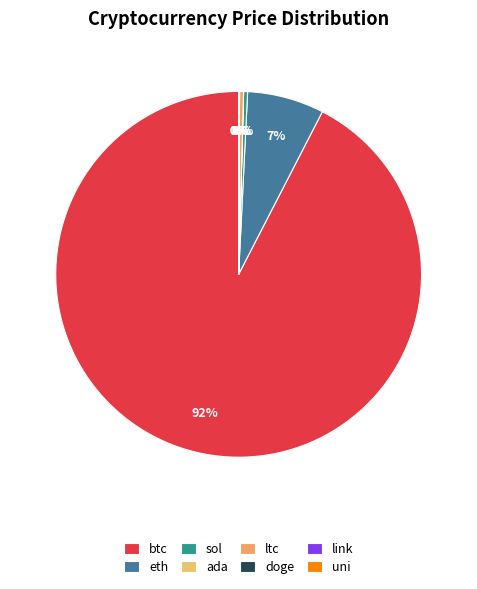

Rank the categories by value from highest to lowest.

btc, eth, ltc, sol, link, uni, ada, doge